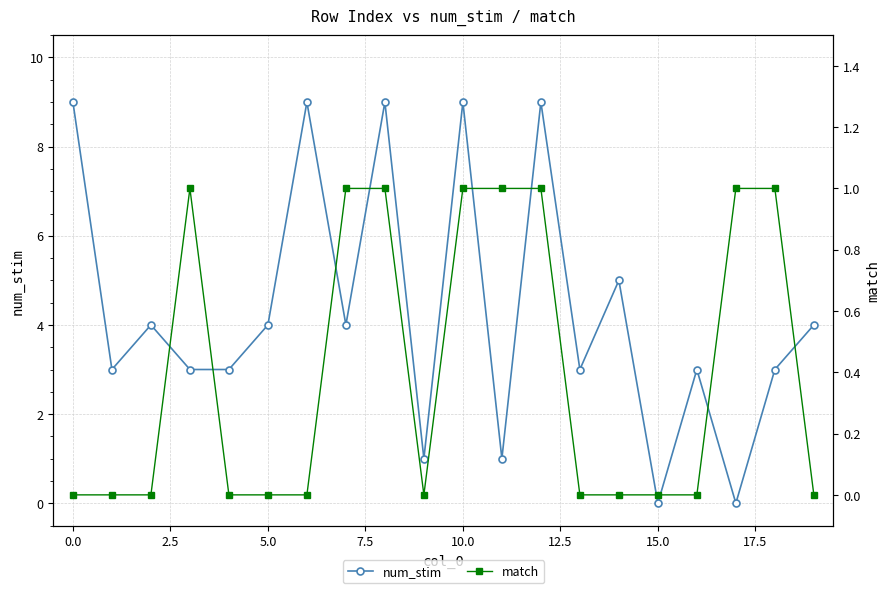

Which series has the largest total across all categories?

num_stim